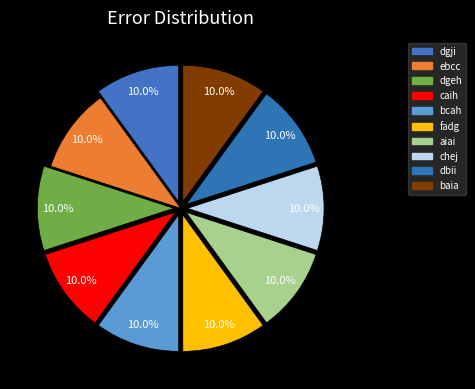

Which slice is the smallest?

chej